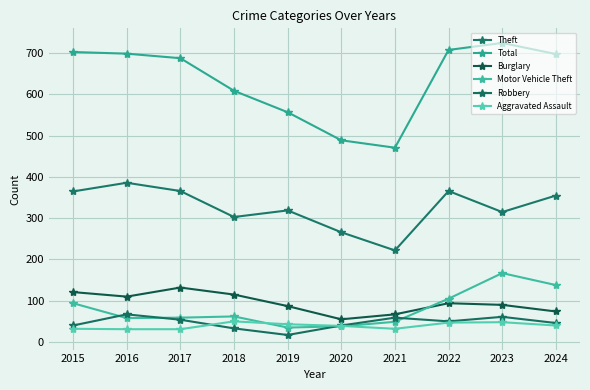

True or false: Theft and Motor Vehicle Theft cross at least once.

False